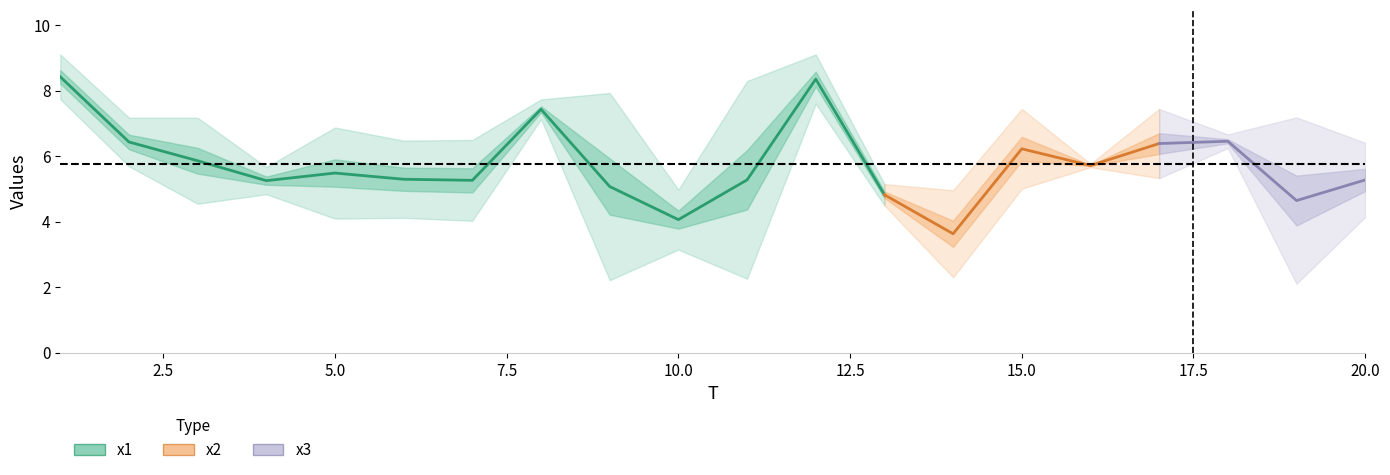

Which category has the lowest value in the x3 series?

19